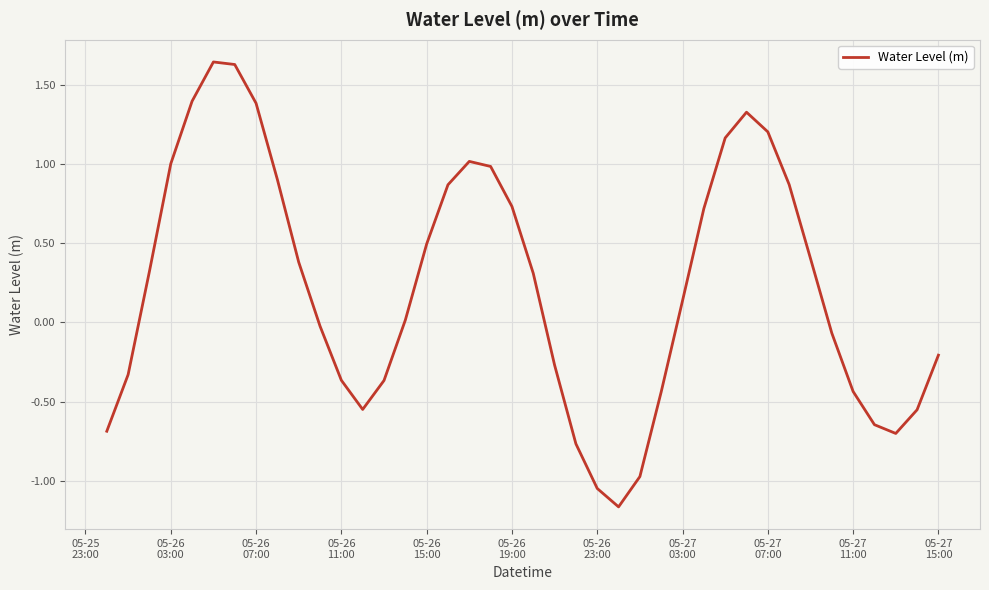

What is the difference between the maximum and minimum values?

2.8